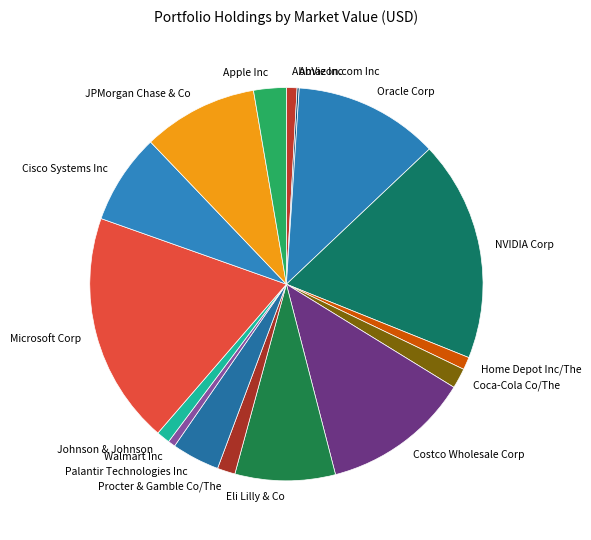

What is the largest slice in the pie chart?

Microsoft Corp